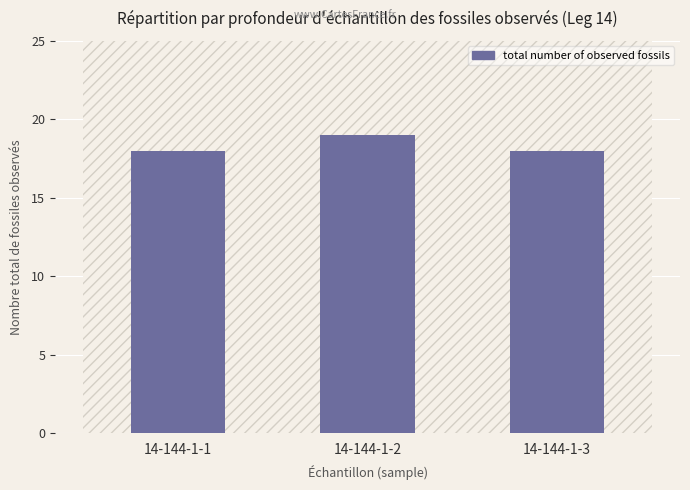

Are the bars grouped side by side (vs. stacked)?

No